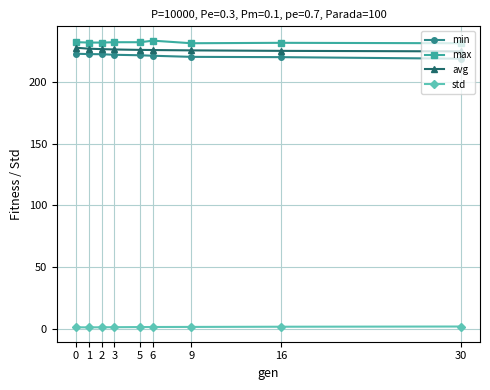

List the series in order of their peak value, lowest first.

std, min, avg, max